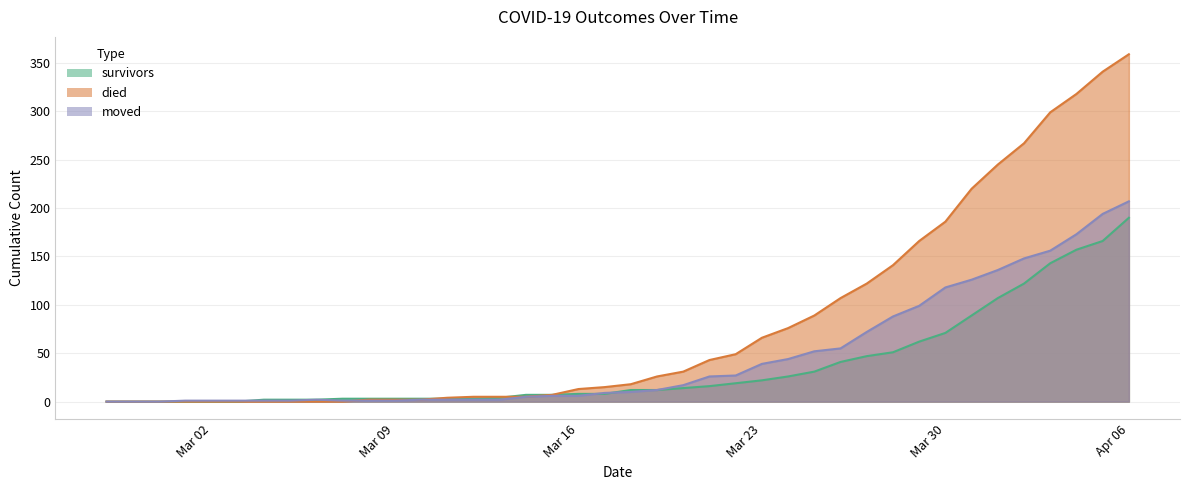

What is the spread (max minus min) of values at 2020-03-21?

27